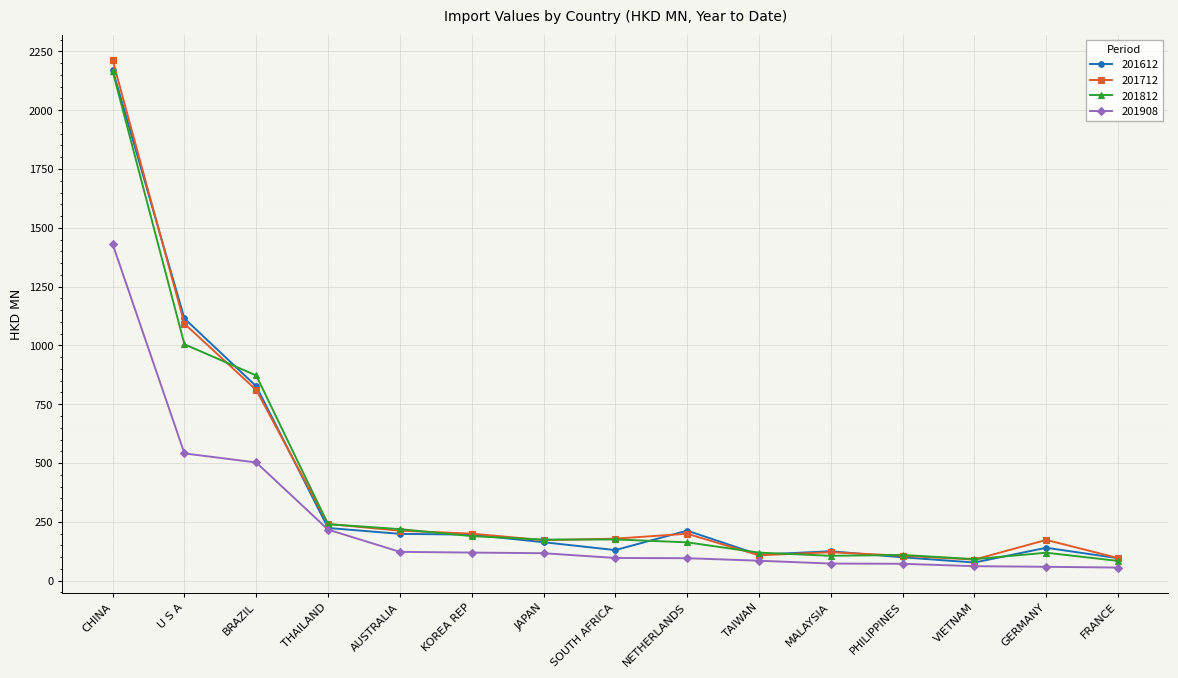

Which label corresponds to the largest value in the chart?

CHINA